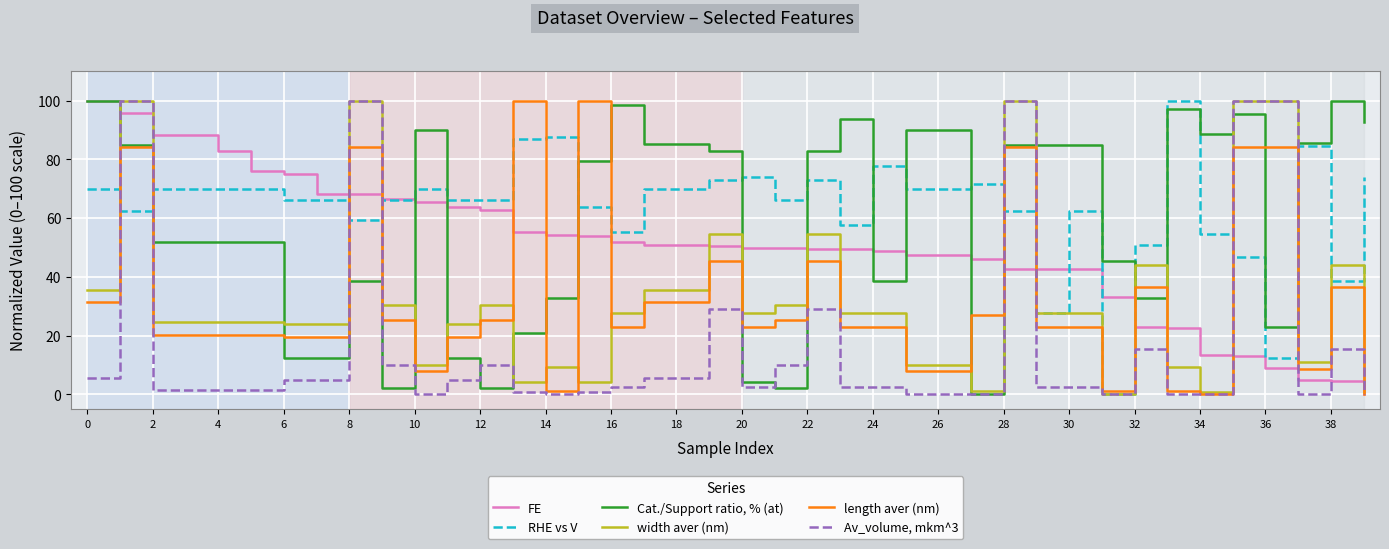

How many times do Cat./Support ratio, % (at) and Av_volume, mkm^3 cross each other?

12